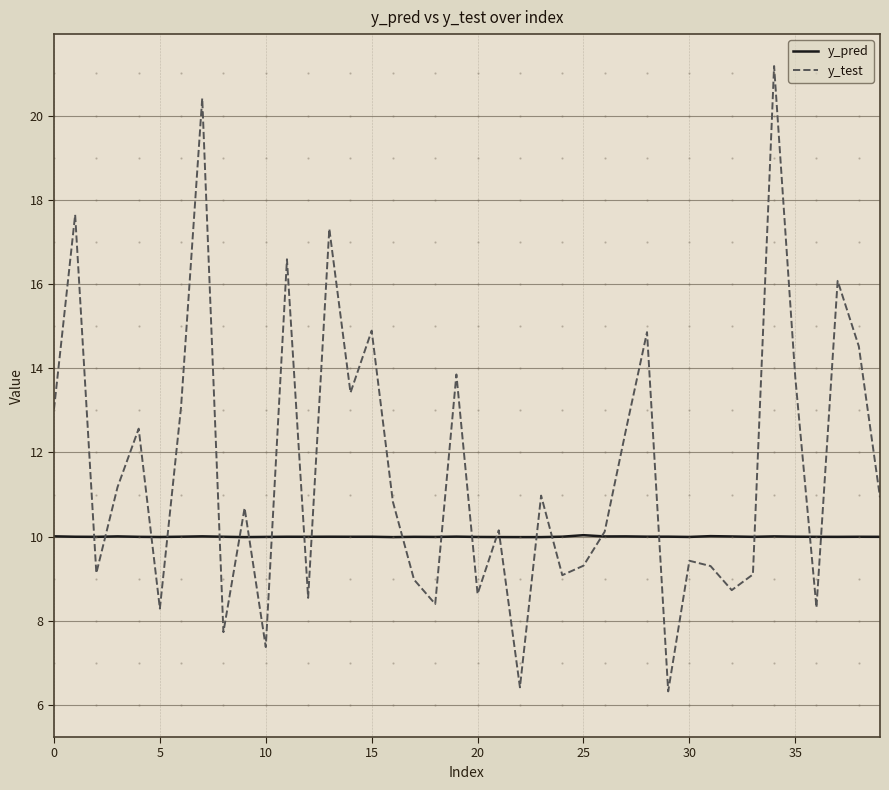

What is the greatest value displayed?

21.2